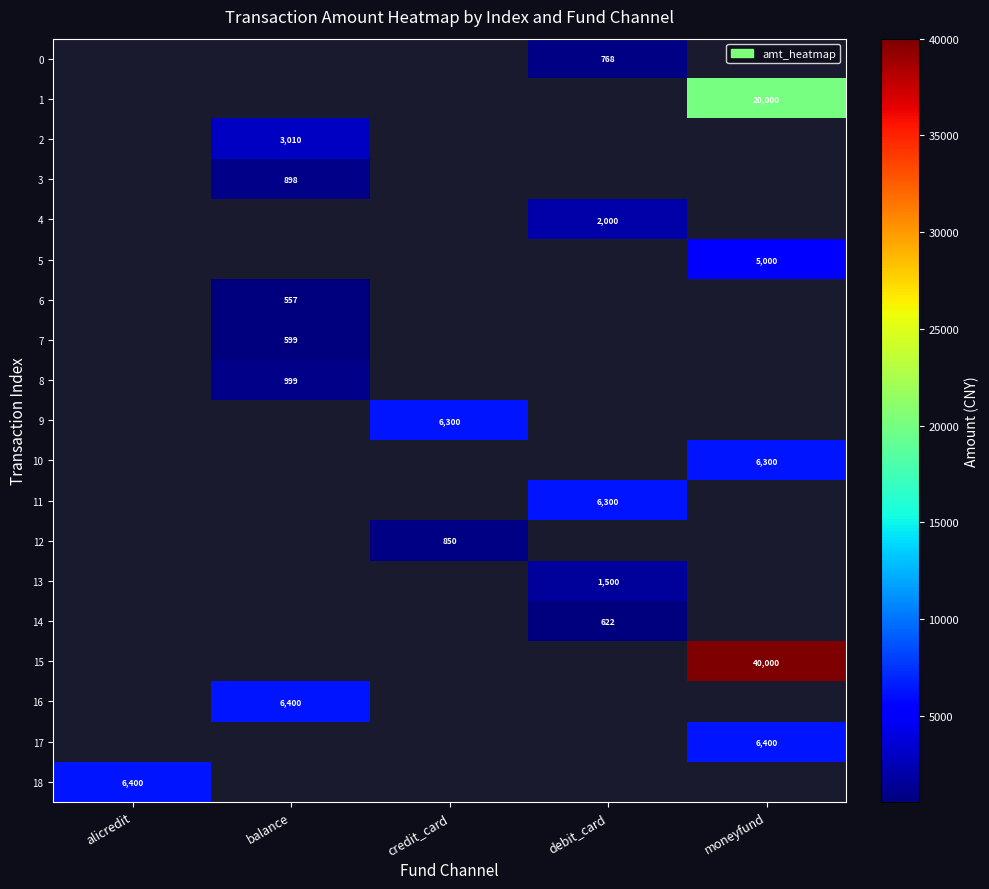

The value of 0 at debit_card is 1302. True or false?

False